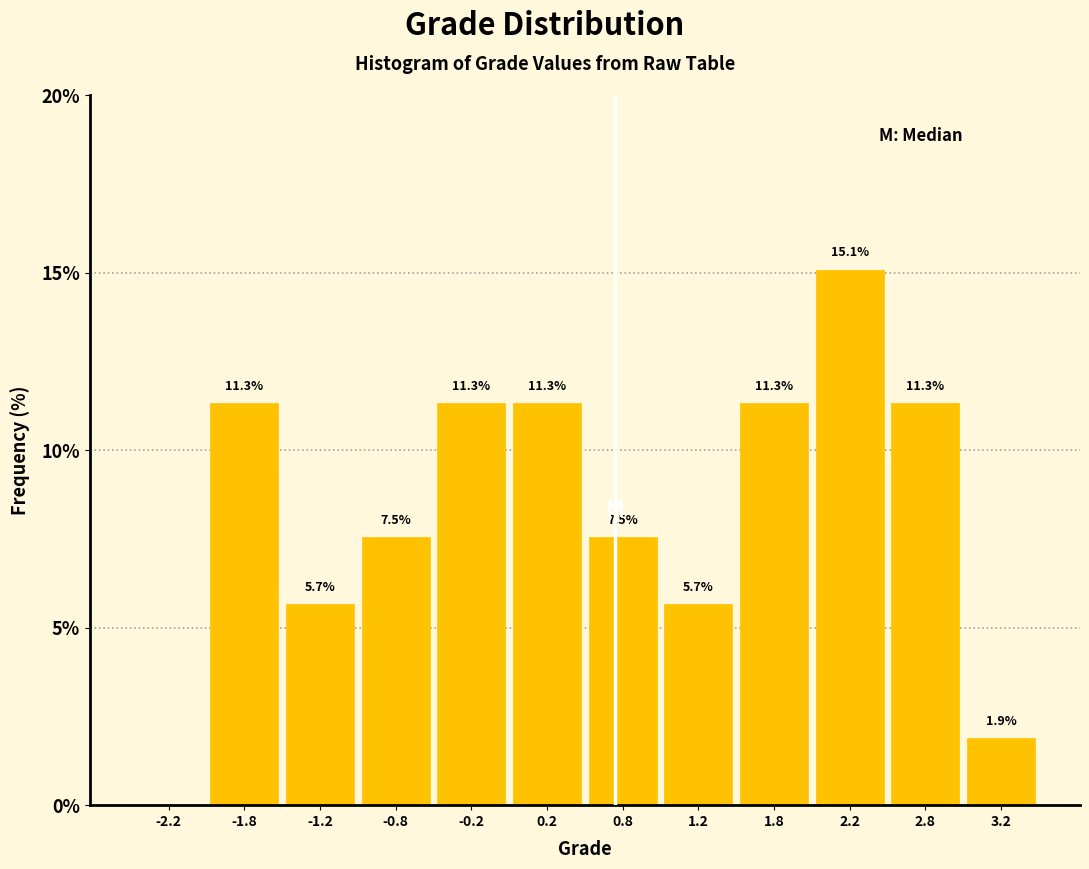

Which range on the x-axis has the tallest bar?

2.0 to 2.5